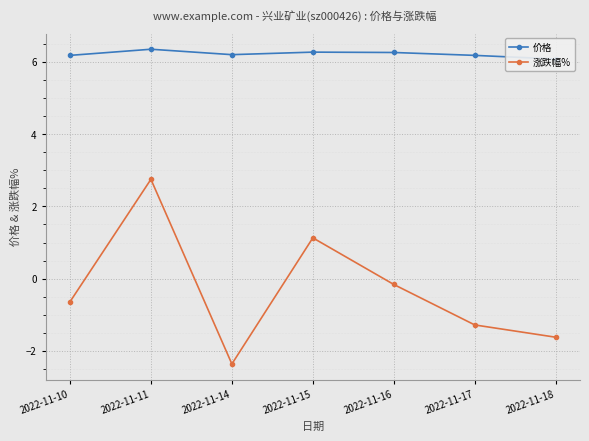

True or false: 涨跌幅% and 价格 cross at least once.

False